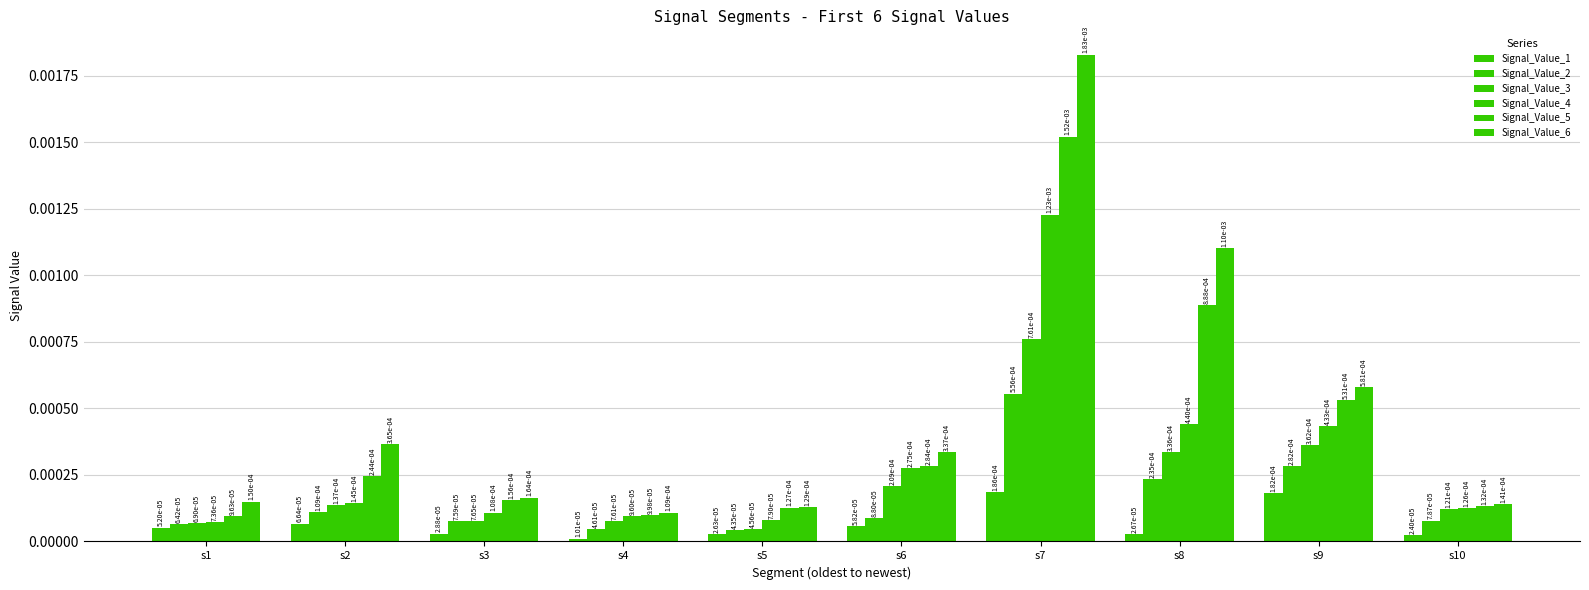

Which series has the largest range (max minus min)?

Signal_Value_6